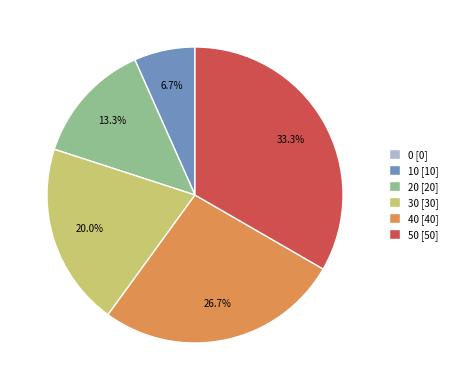

Does any single category account for the majority?

No